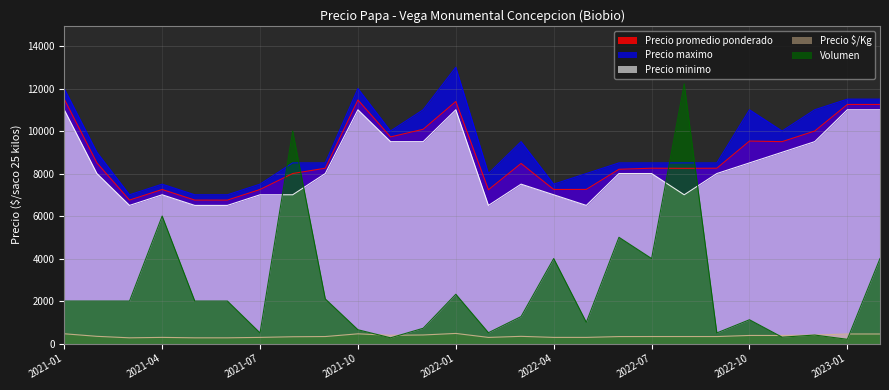

The Precio $/Kg series shows 258 at 2022-12. True or false?

False